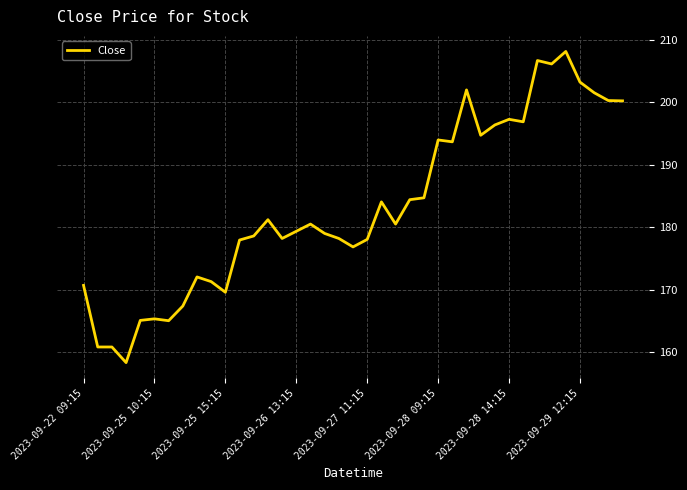

What is the minimum value shown in the chart?

158.4